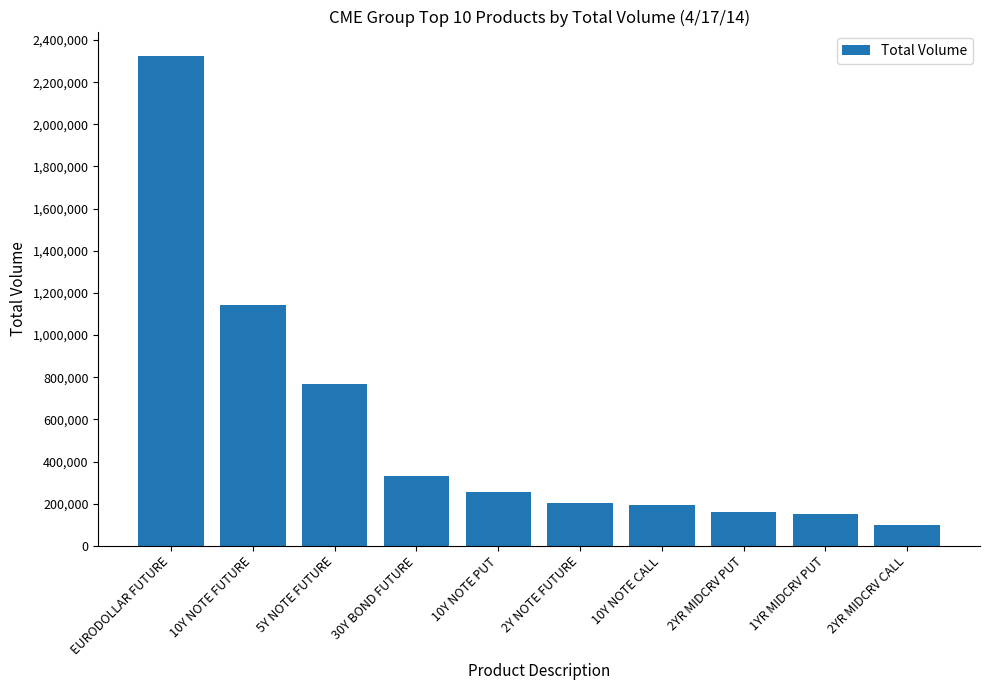

The value at 30Y BOND FUTURE is 333276. True or false?

True